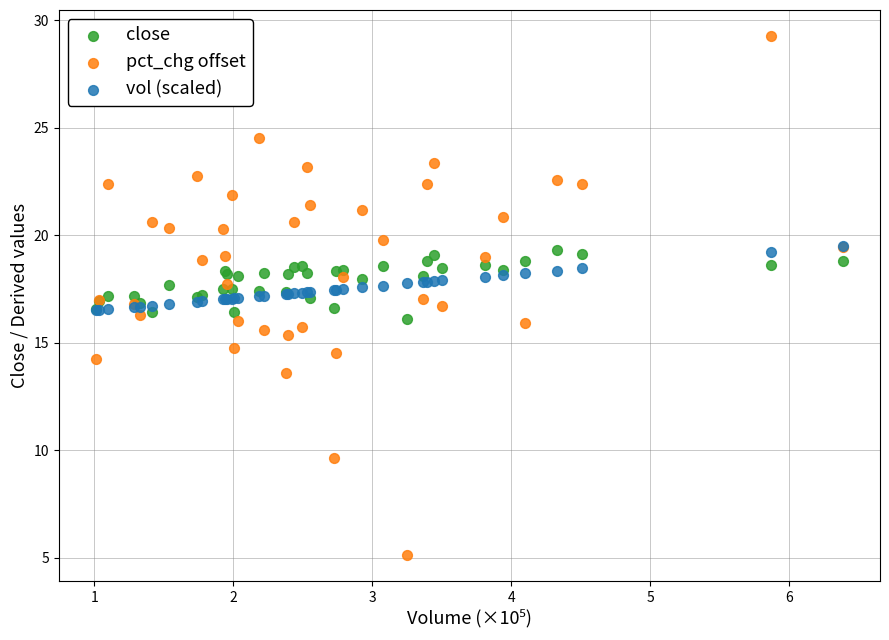

Which series contains the lowest Y value?

pct_chg offset